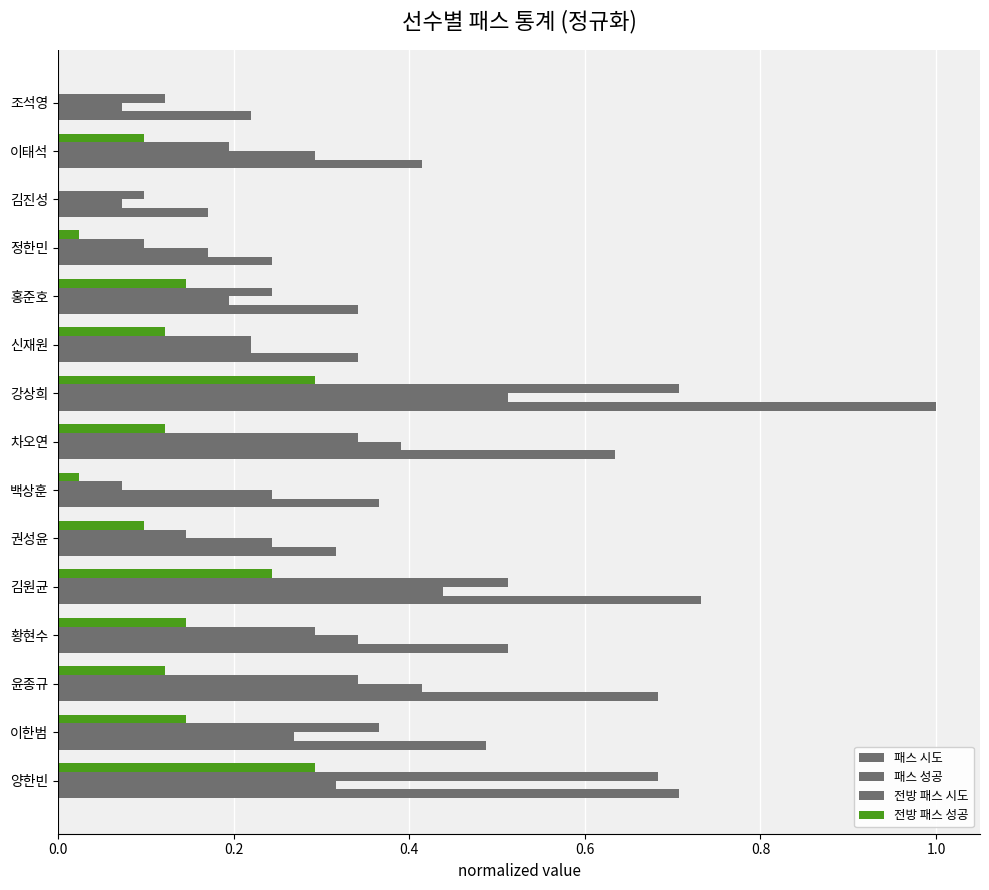

Count the number of data series in this chart.

4